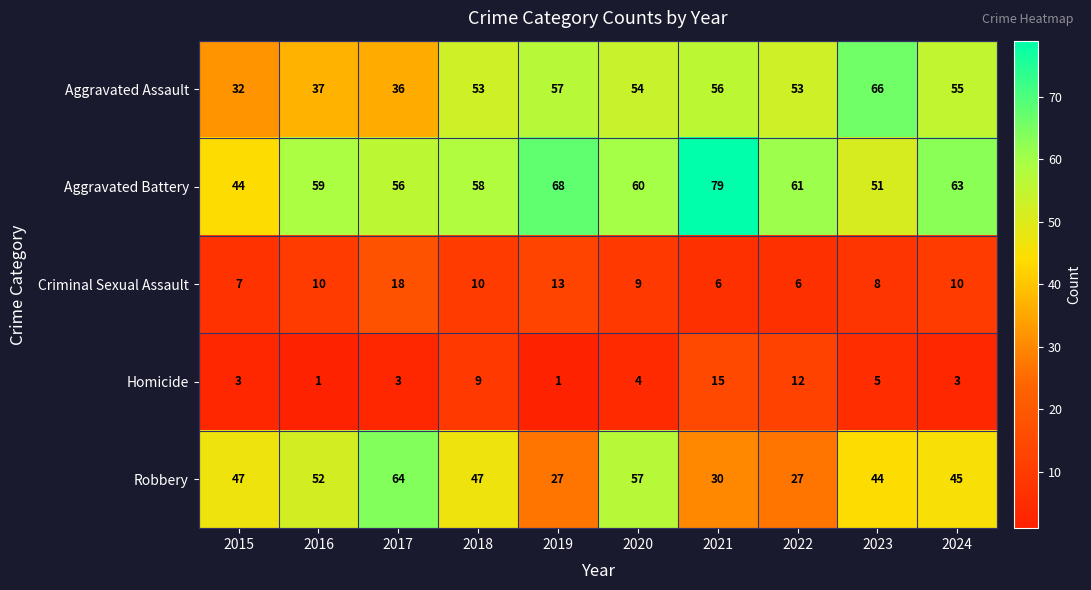

What is the difference between the Aggravated Assault values at 2022 and 2016?

16